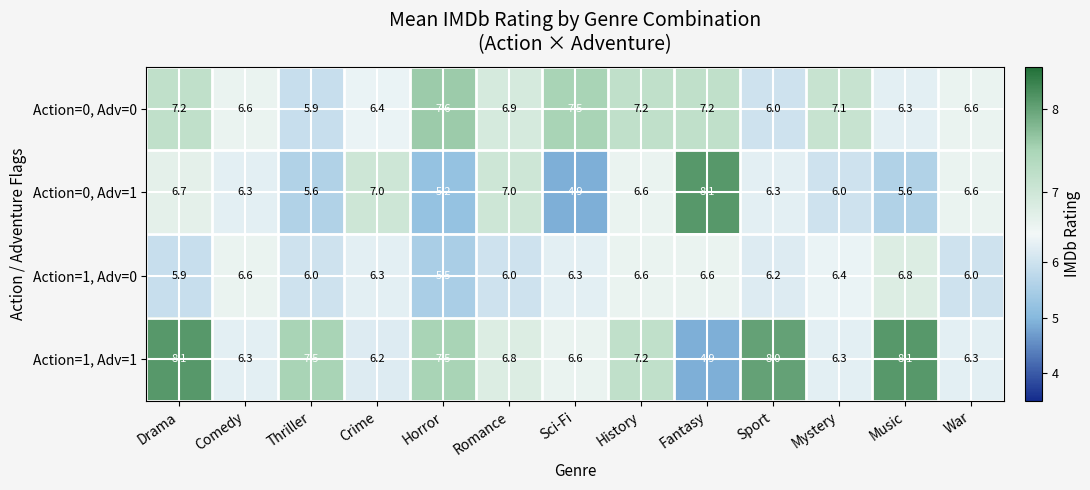

What is the average value of the Action=1, Adv=0 series?

6.2